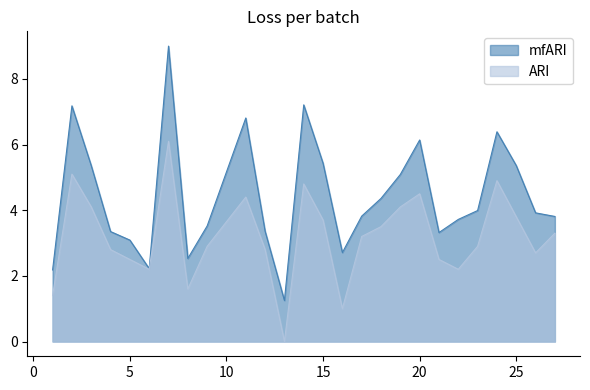

How many interior local valleys does the ARI series have?

6